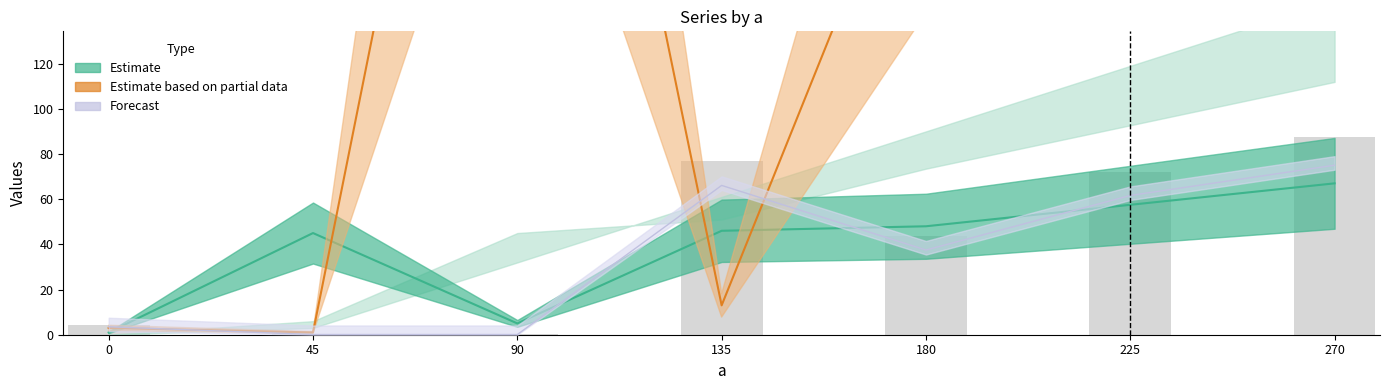

Which category has the lowest value in the f series?

45